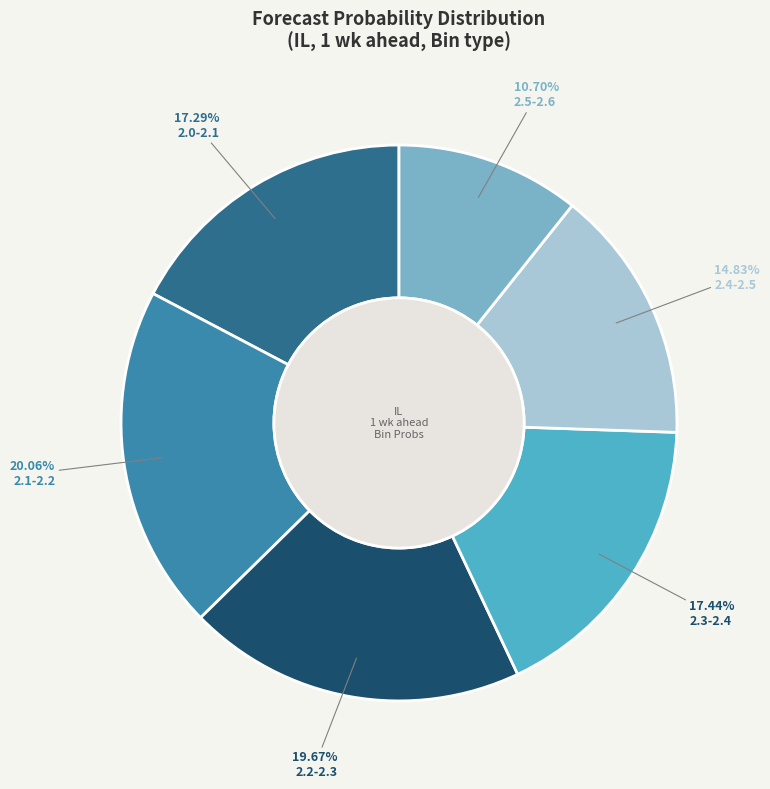

Which has a higher value, 2.5-2.6 or 2.2-2.3?

2.2-2.3